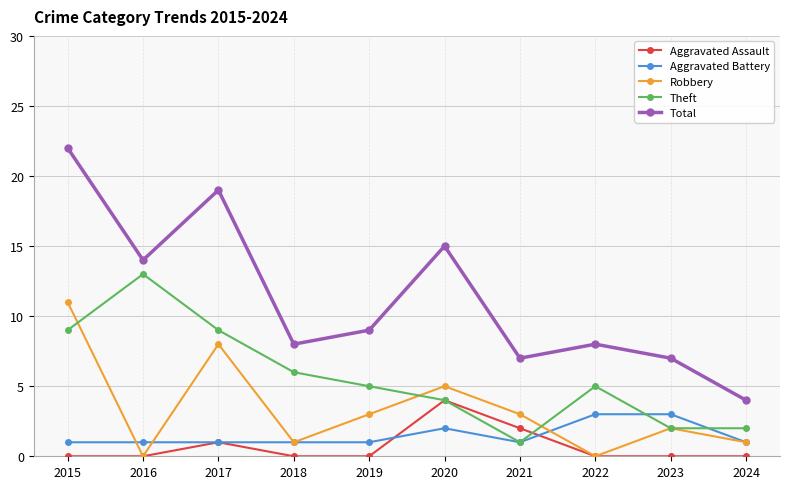

How many distinct data groups are displayed?

5